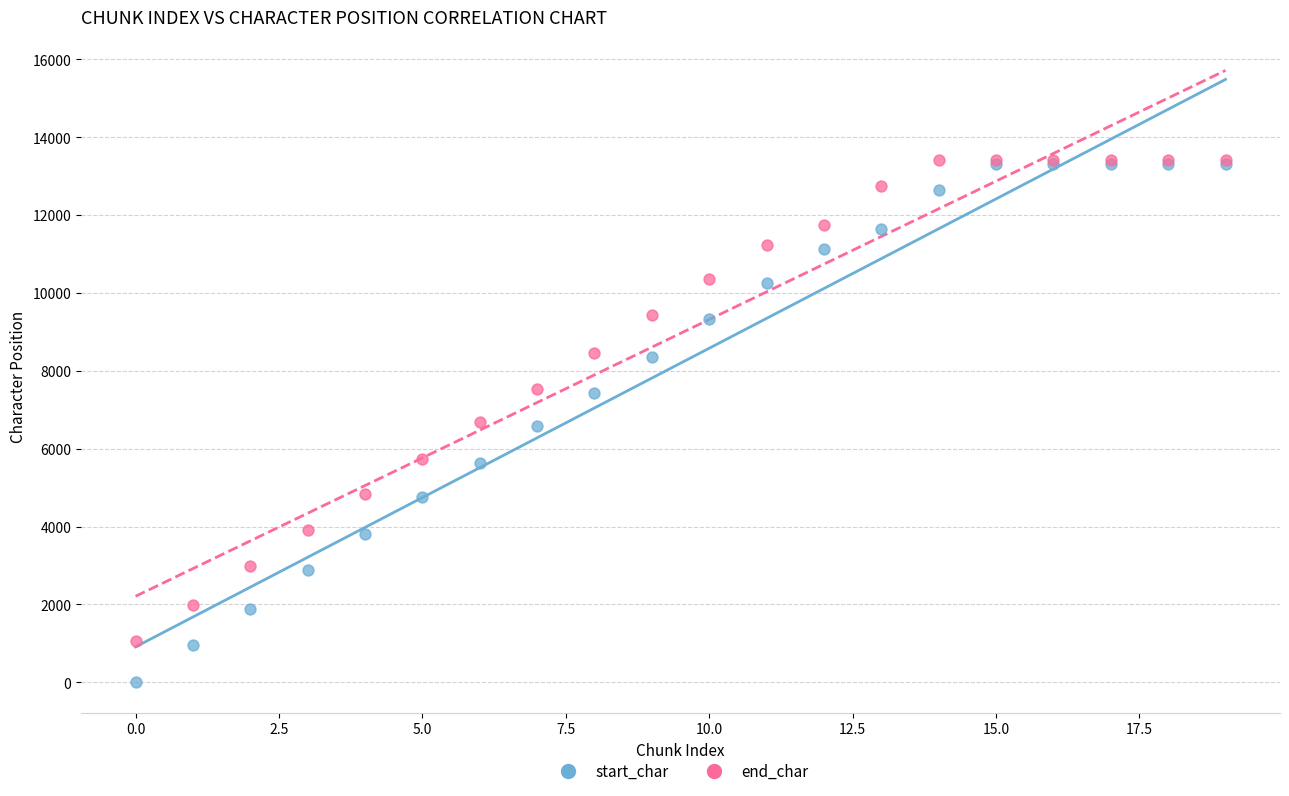

What are all the series names shown in the legend?

start_char, end_char